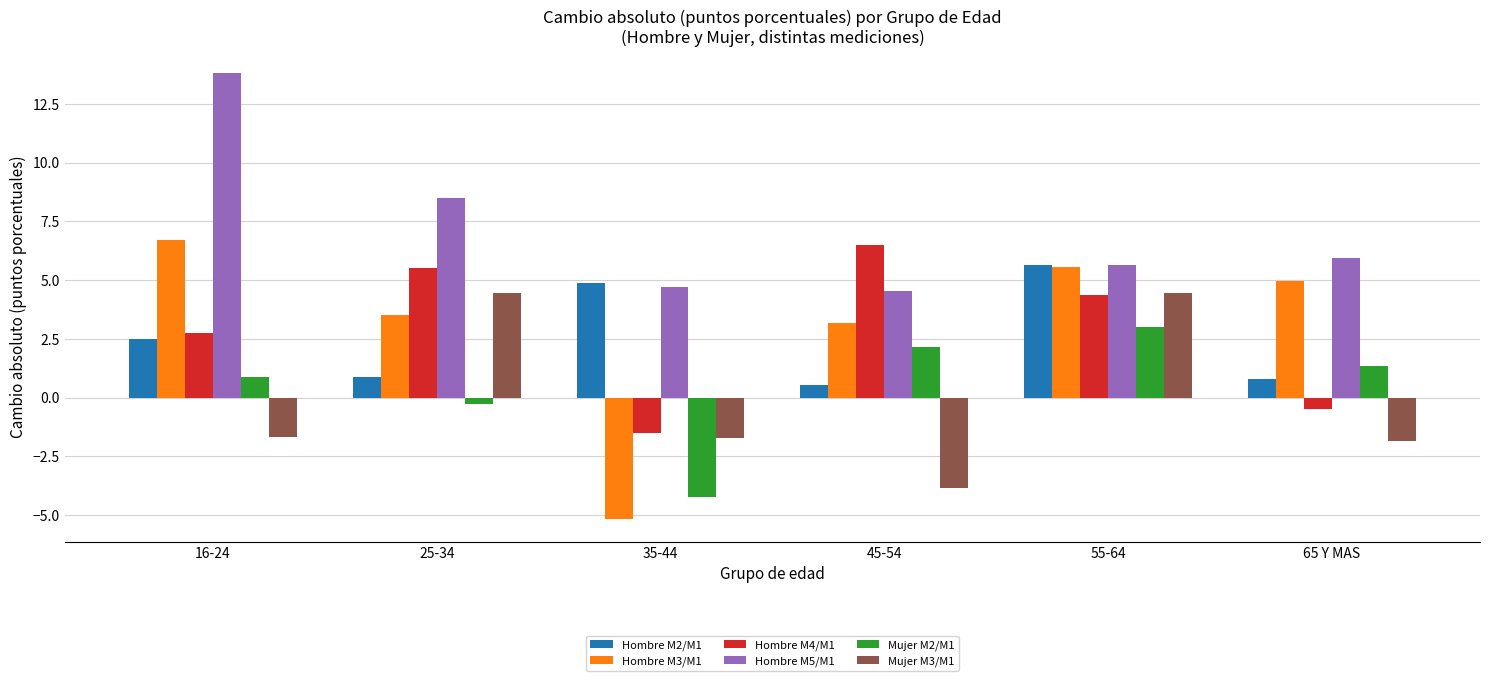

What is the total value across all series at 55-64?

28.7